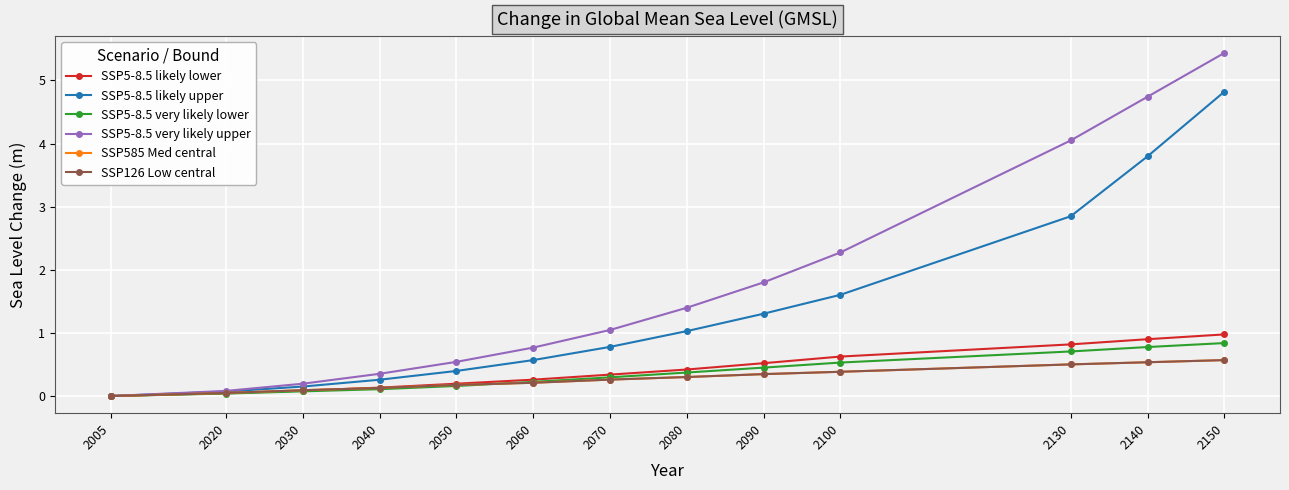

Is this an area chart (filled region under the line)?

No